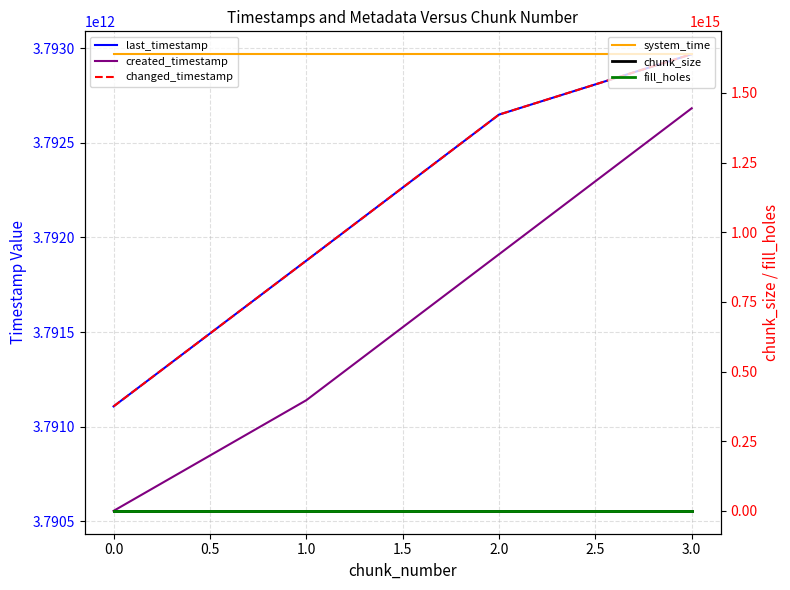

Between 1.0 and 2.0, which is larger?

2.0